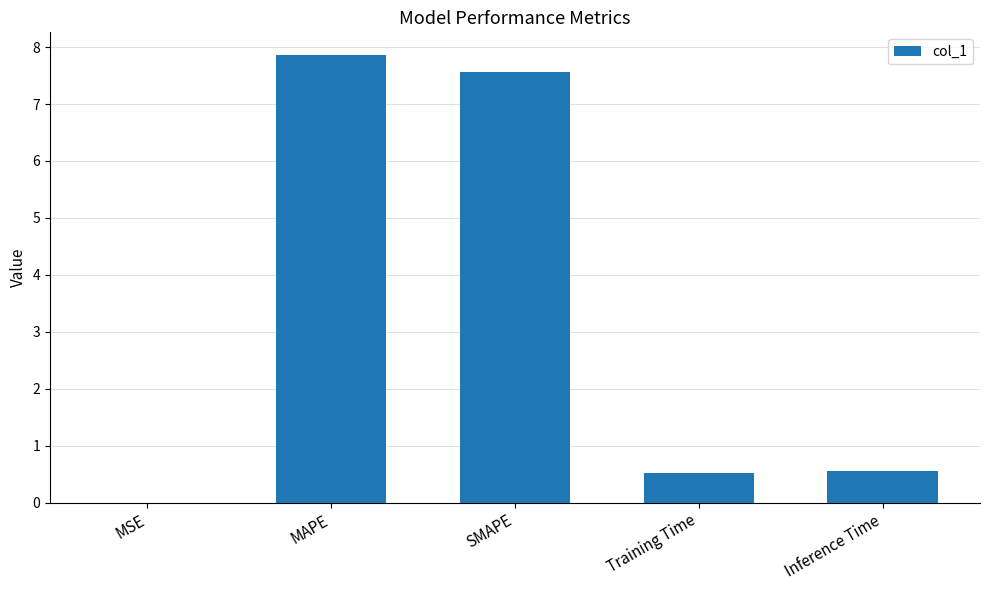

Which has a higher value, MSE or MAPE?

MAPE